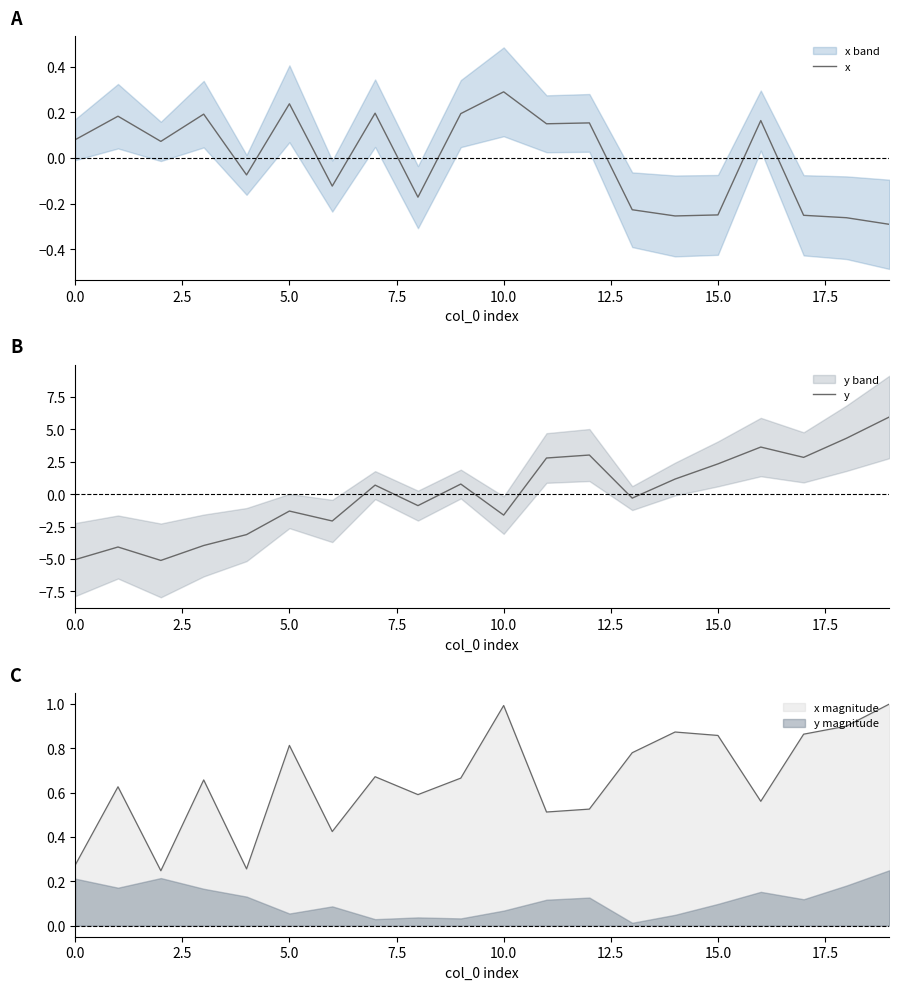

At how many categories does at least one series exceed 3?

4